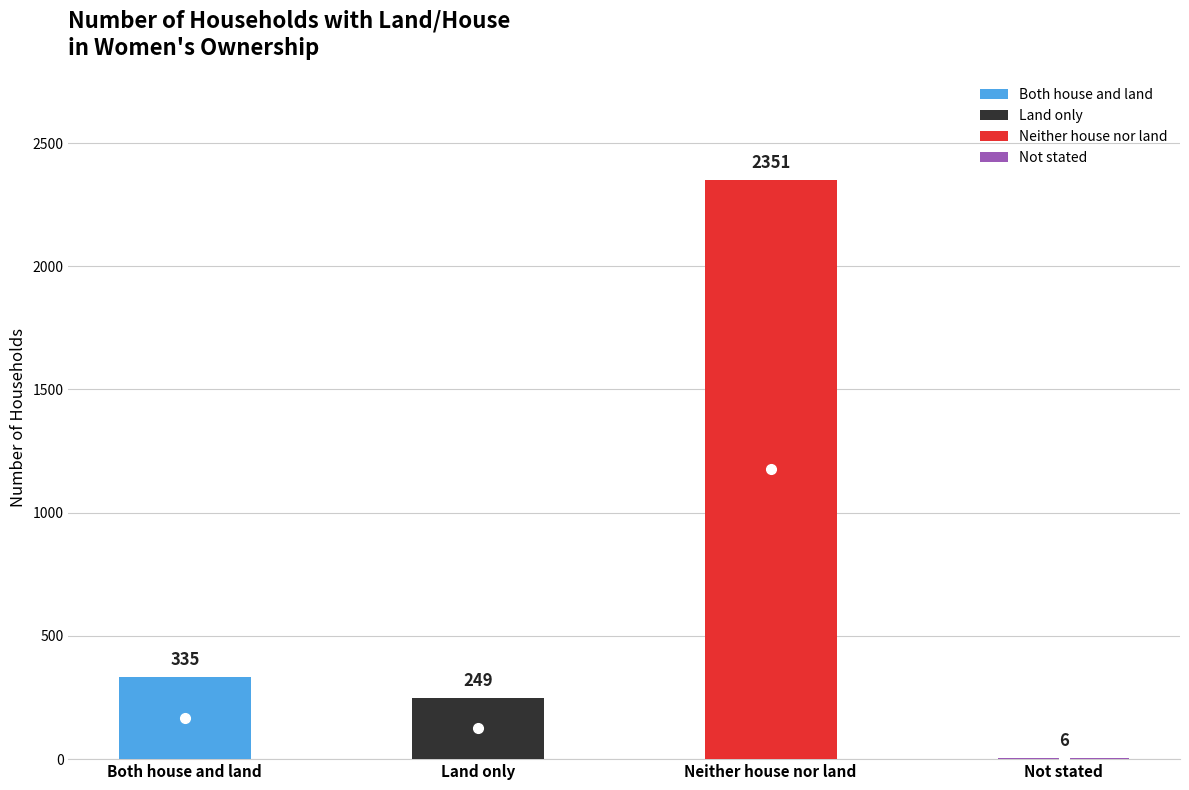

Does the chart contain stacked bars?

No